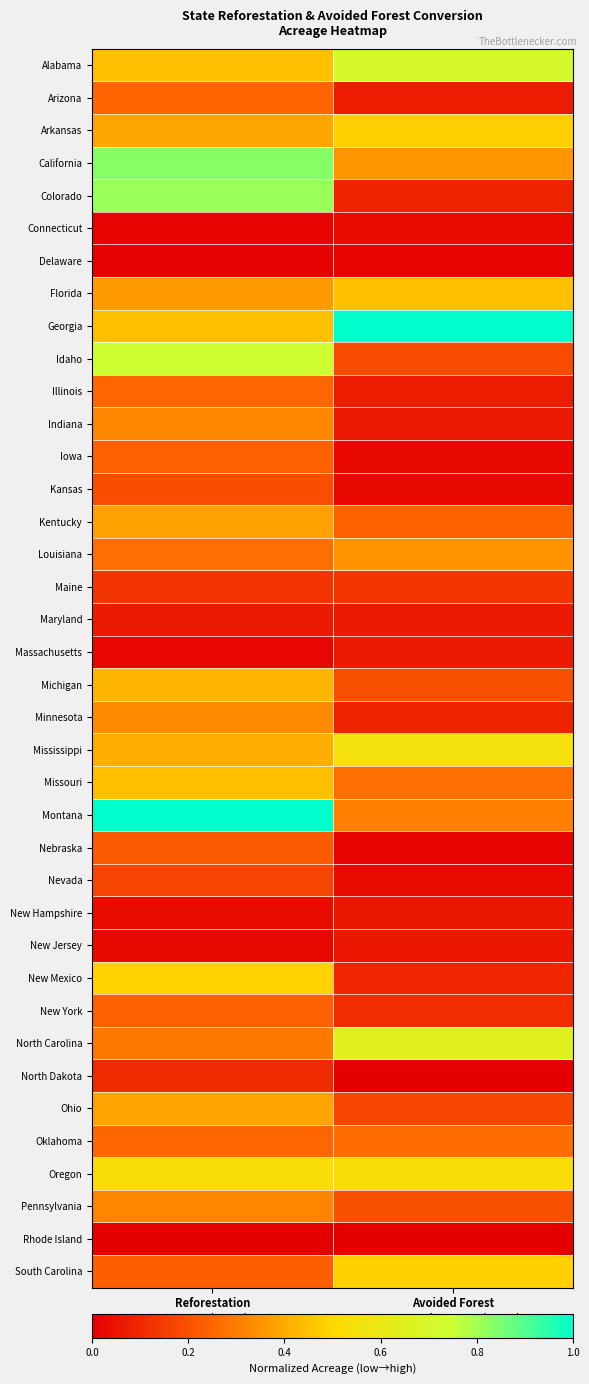

Between Reforestation
Acres (0-100) and Avoided Forest
Conversion Acres (0-100), which is larger?

Avoided Forest
Conversion Acres (0-100)